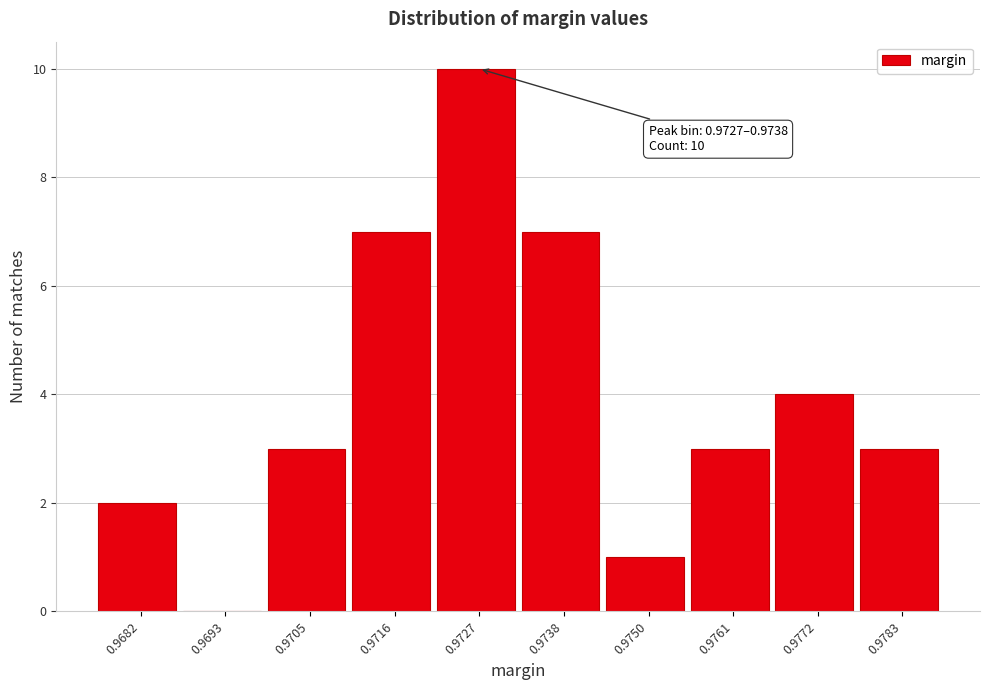

Reading left to right, list all the values displayed in this chart.

0.9682=2	0.9693=0	0.9705=3	0.9716=7	0.9727=10	0.9738=7	0.9750=1	0.9761=3	0.9772=4	0.9783=3